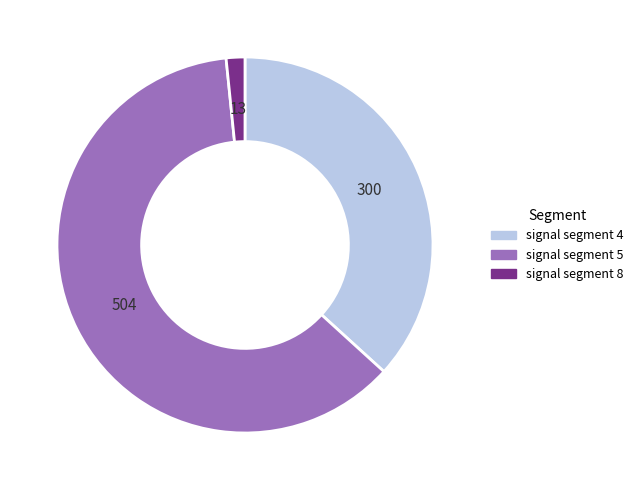

Does any single category account for the majority?

Yes